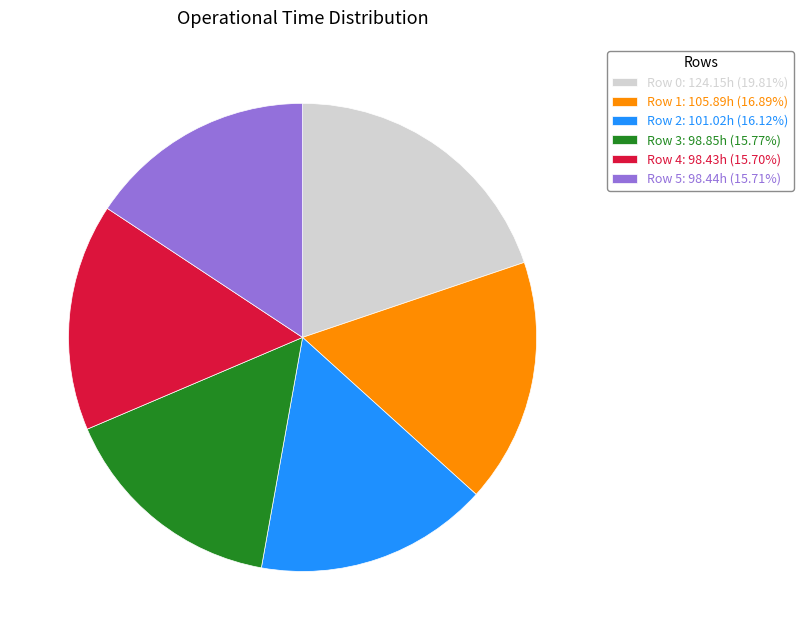

How many segments does this pie chart have?

6